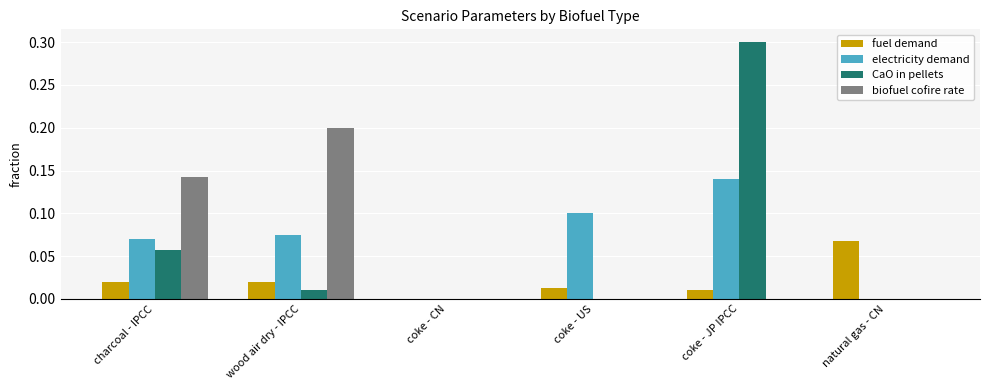

What is the sum of all CaO in pellets values?

0.4